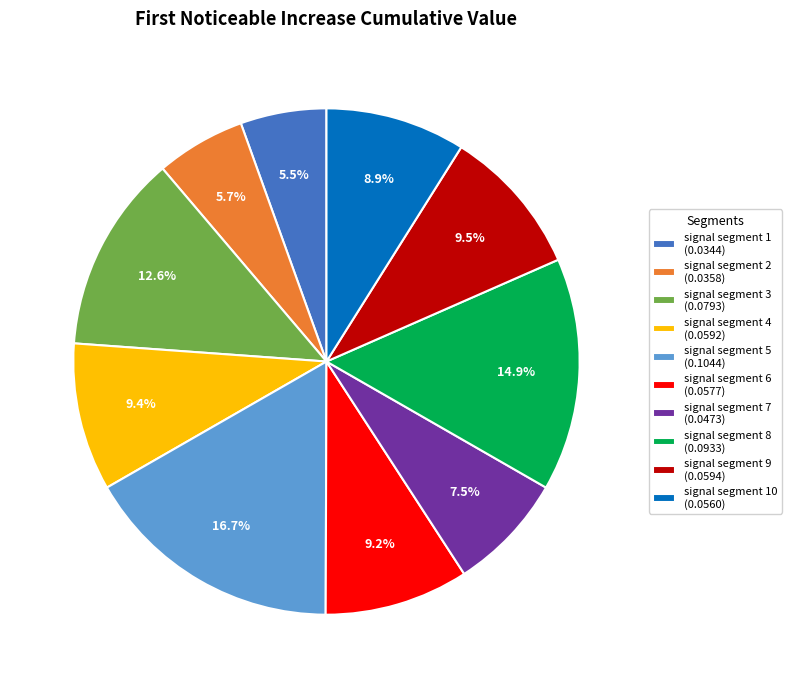

Is there a majority slice in this chart?

No